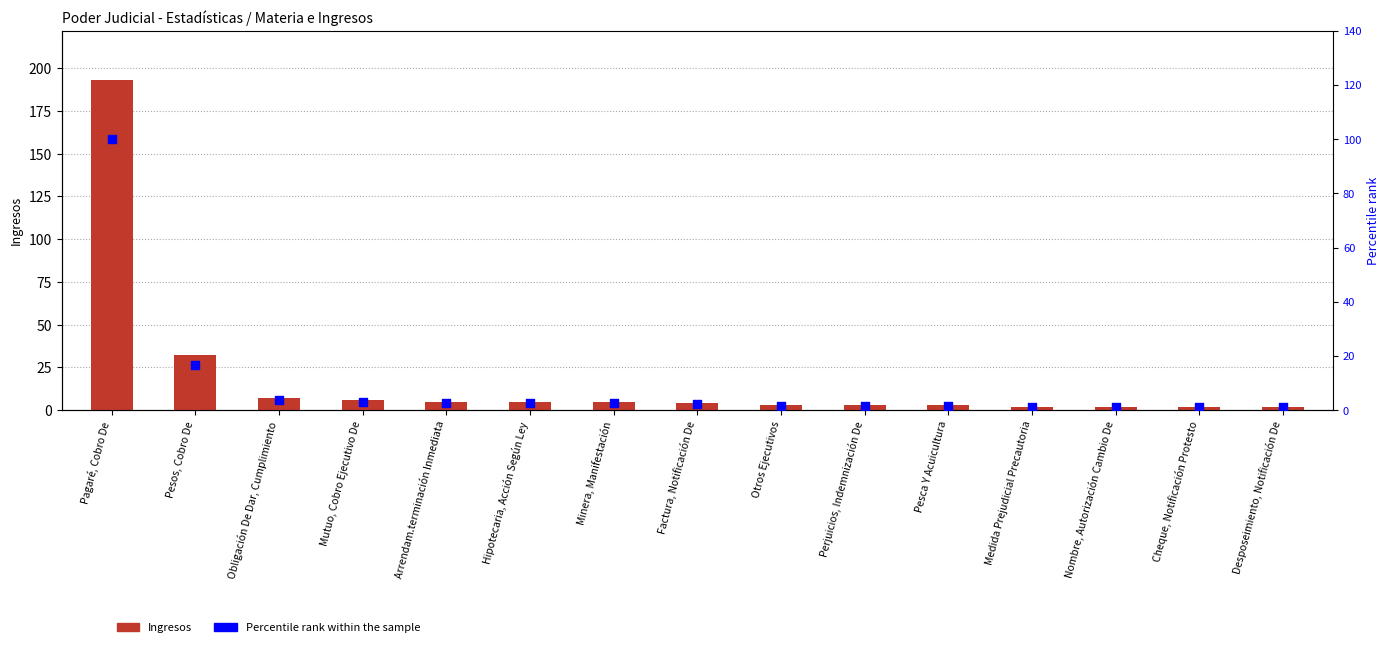

Which series reaches the maximum Y coordinate?

Ingresos